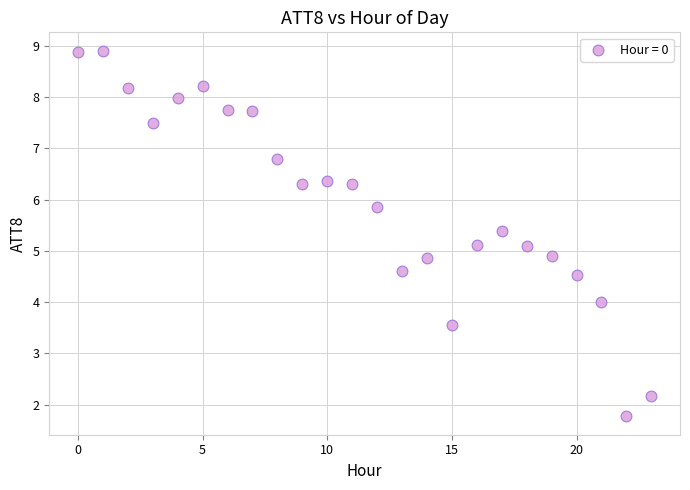

What is the range of Y values (max minus min)?

7.1